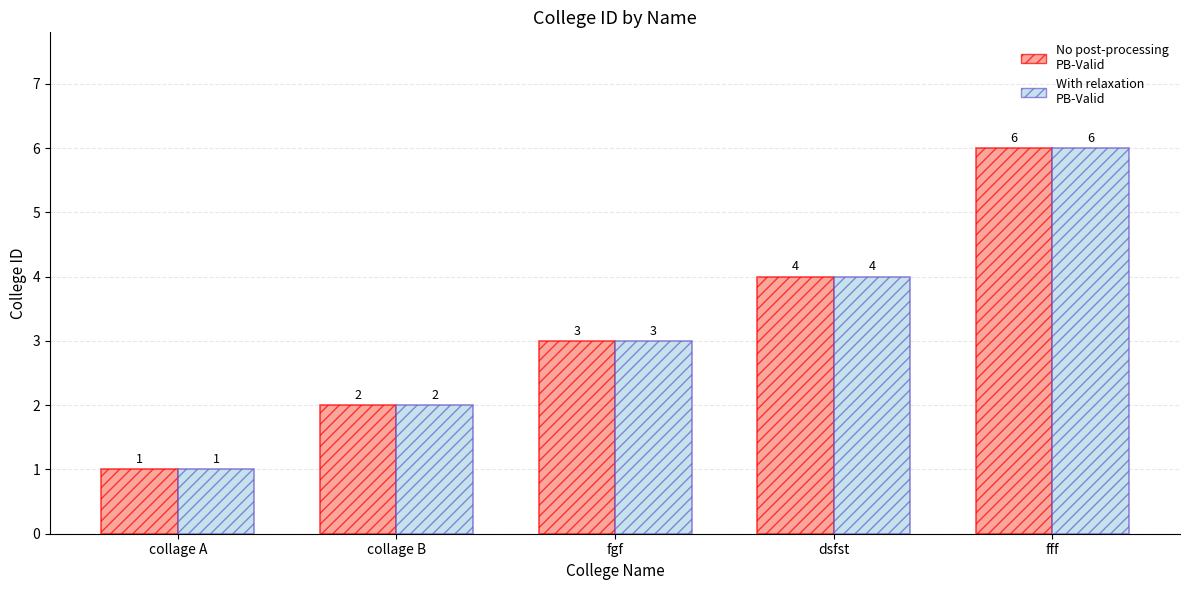

At which category is the sum across all series the highest?

fff